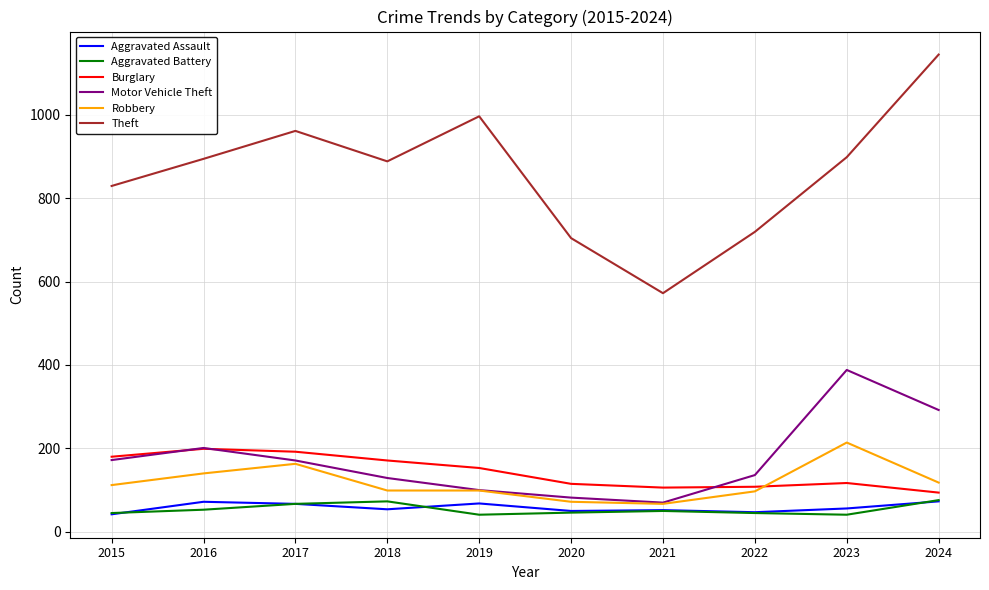

What is the total value across all series at 2020?

1069